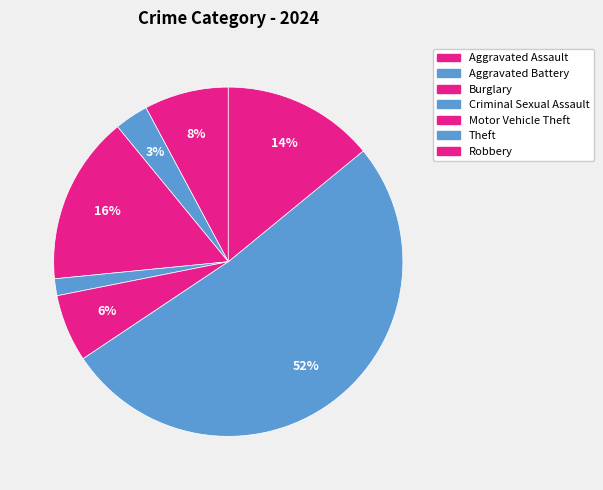

Count the number of slices in the pie.

7